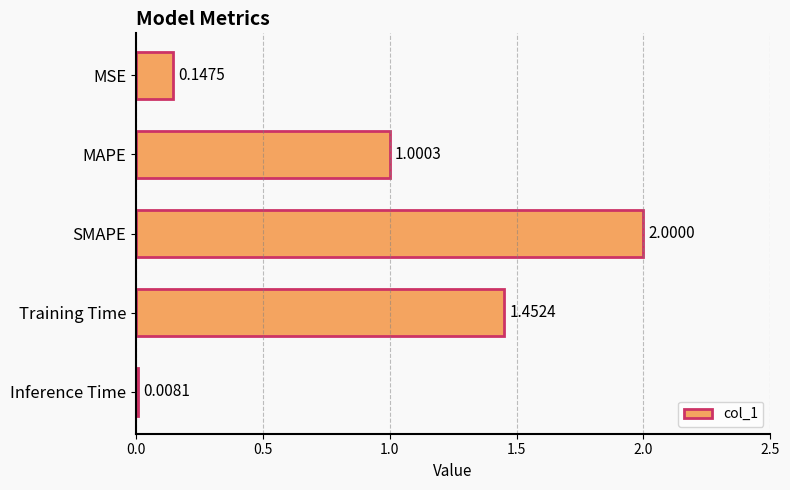

Are the bars horizontal?

Yes